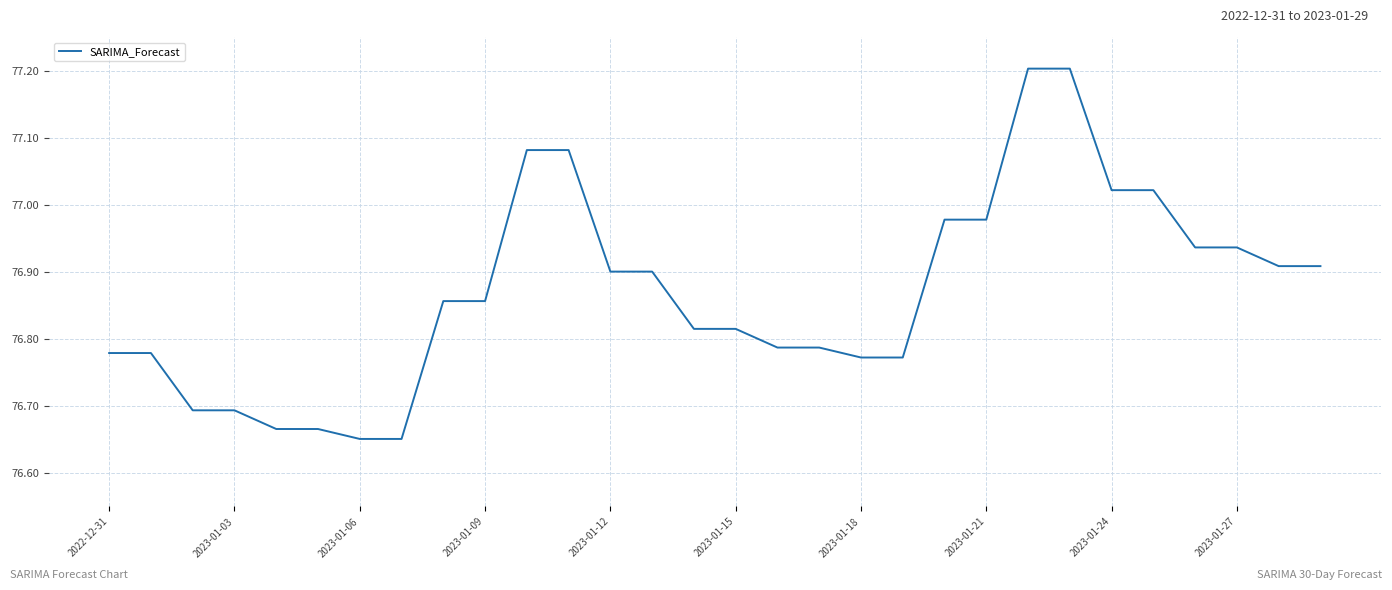

What is the difference between the maximum and minimum values?

0.6